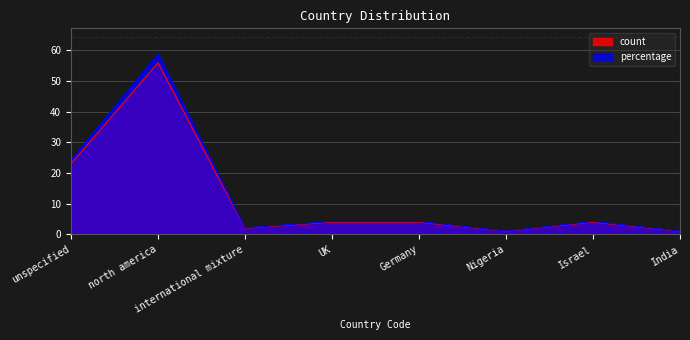

At which category does the chart reach its peak across all series?

north america